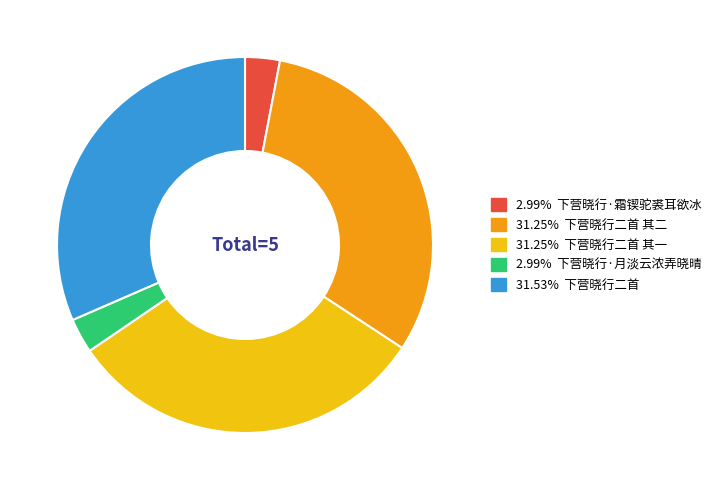

Is there a majority slice in this chart?

No